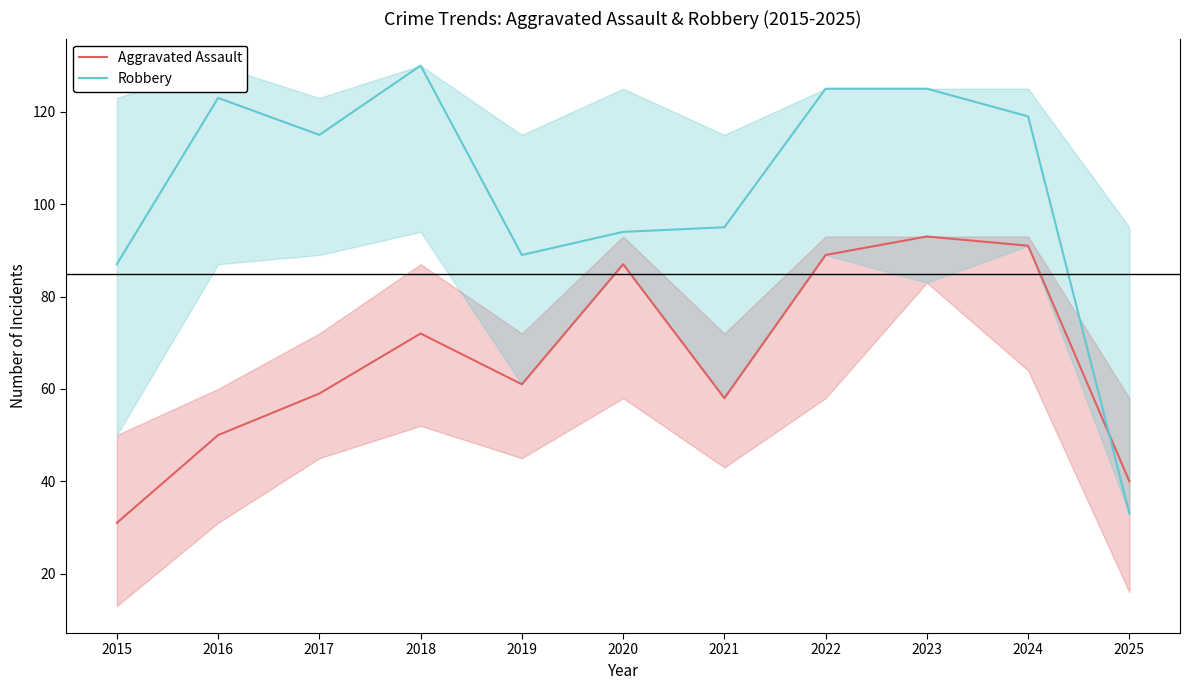

True or false: Aggravated Assault has more than 1 points higher than both neighbors.

True